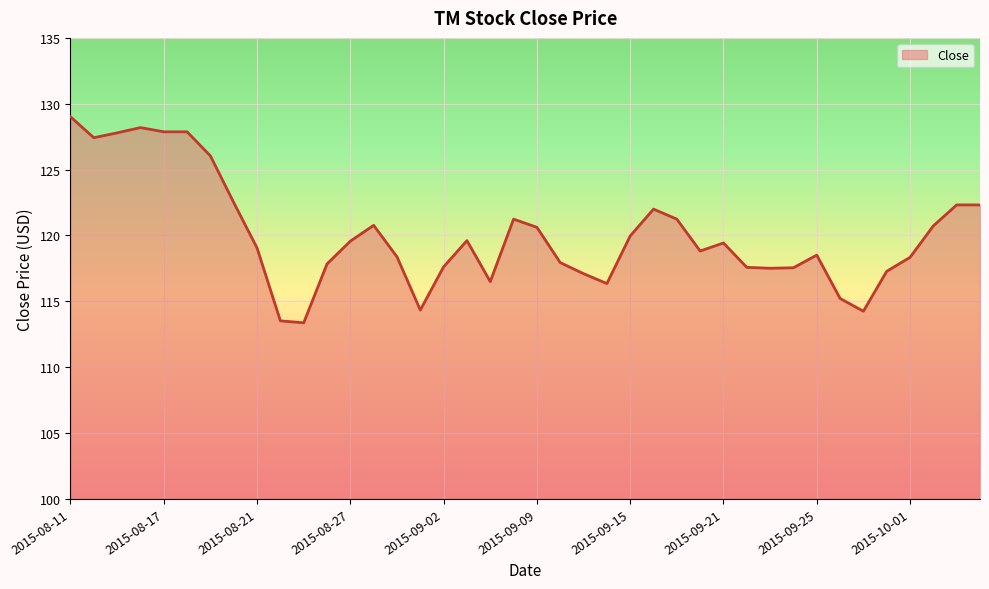

What is the difference between the maximum and minimum values?

15.6